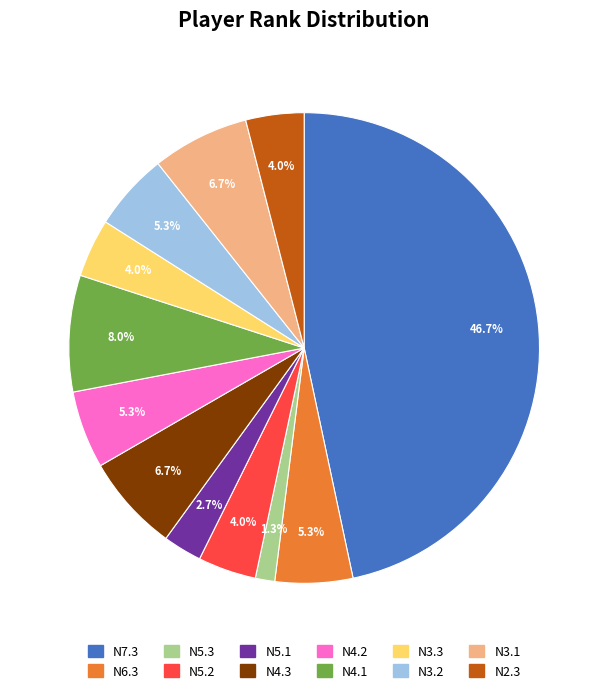

Is N5.2 the majority of the pie?

No